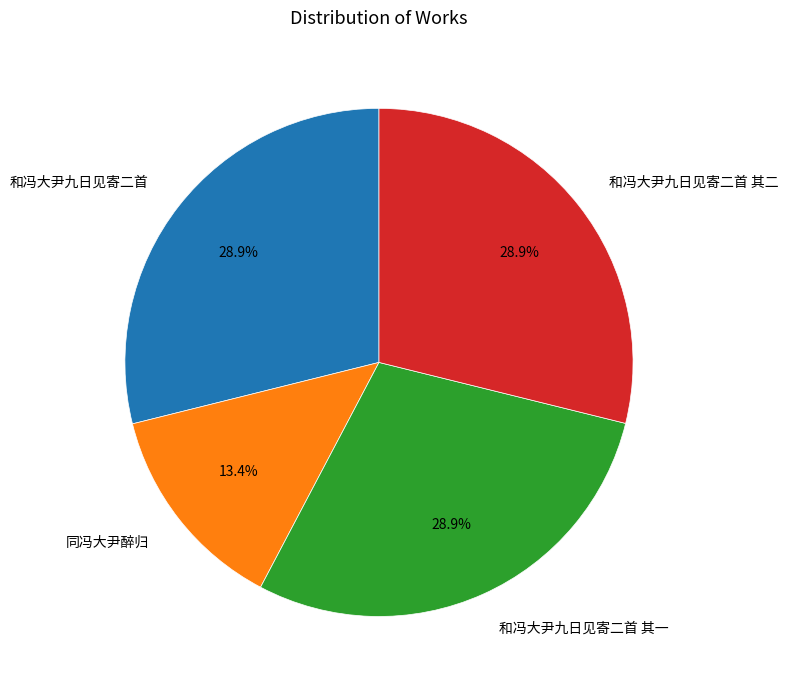

Which category has the smallest portion of the pie?

同冯大尹醉归